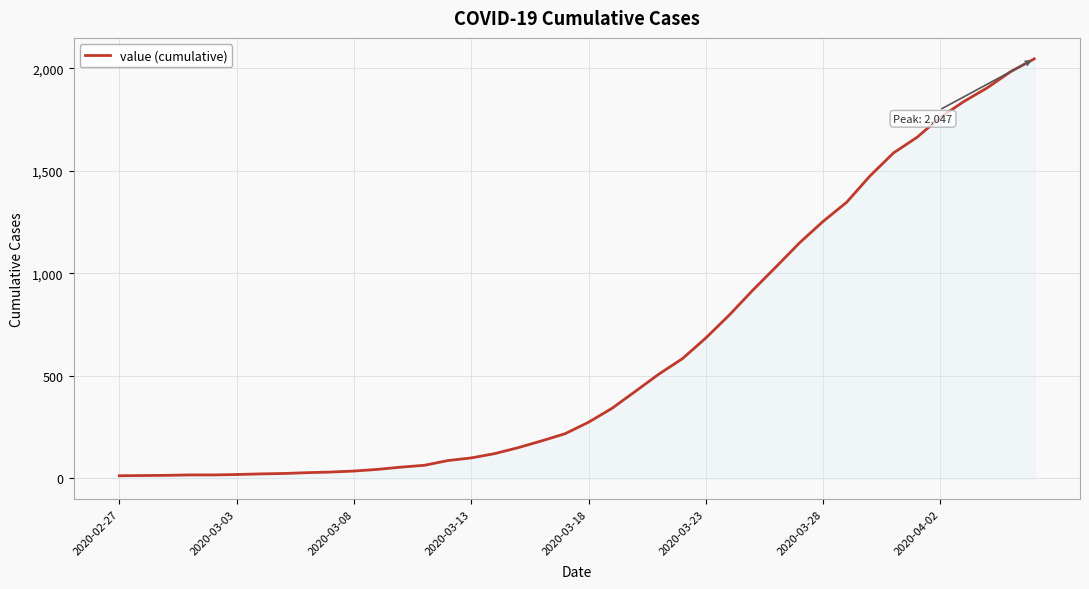

What is the difference between the maximum and minimum values?

2034